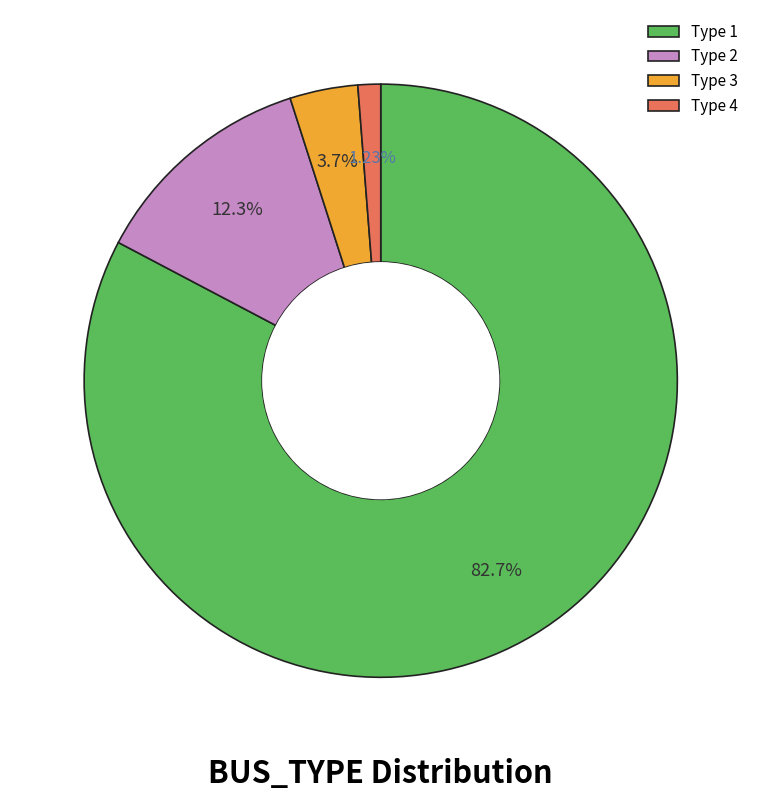

To the nearest percent, what is the difference between the largest and smallest slice percentages?

81%